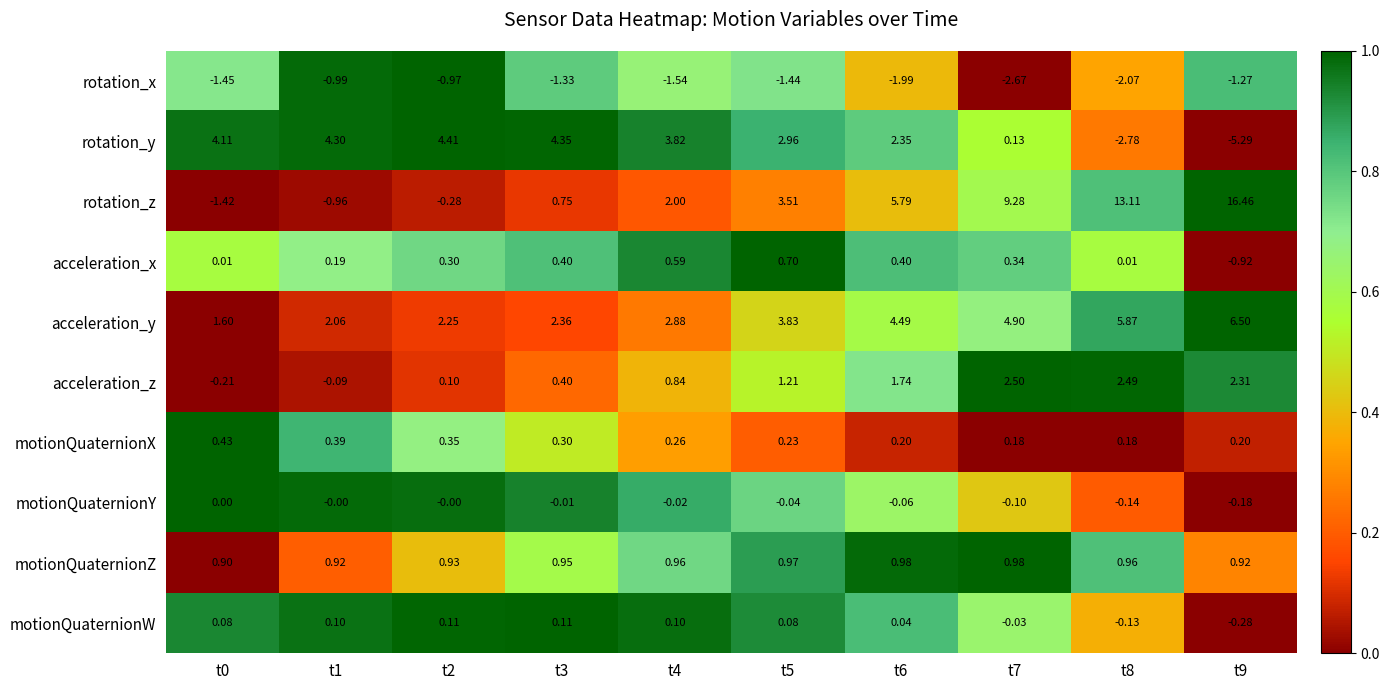

Between t7 and t9, which series saw the biggest shift?

rotation_z